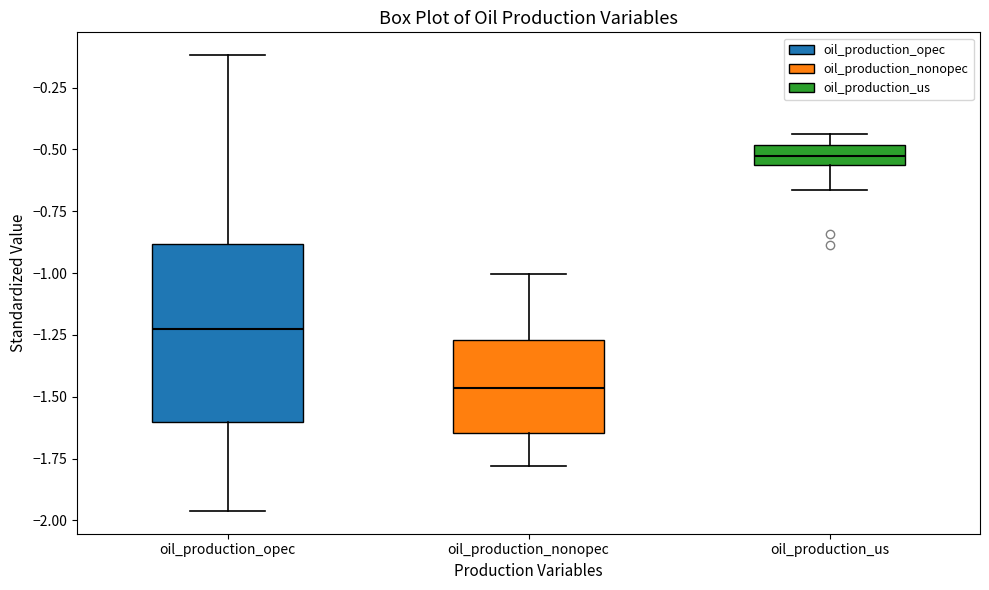

Which box's median line is the highest?

oil_production_us